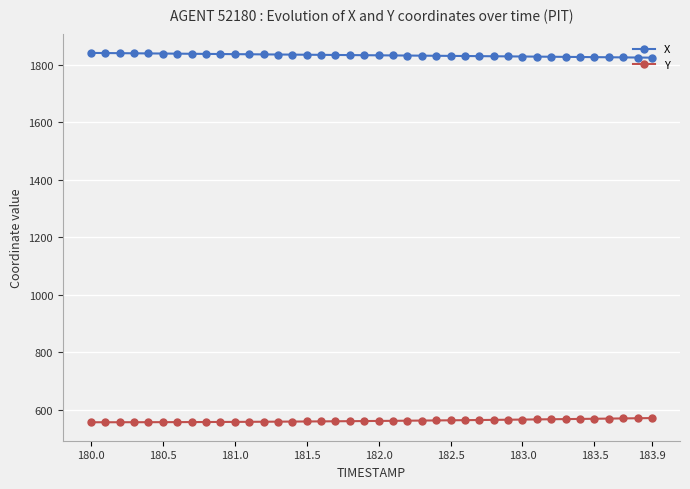

At how many categories does at least one series exceed 807?

40